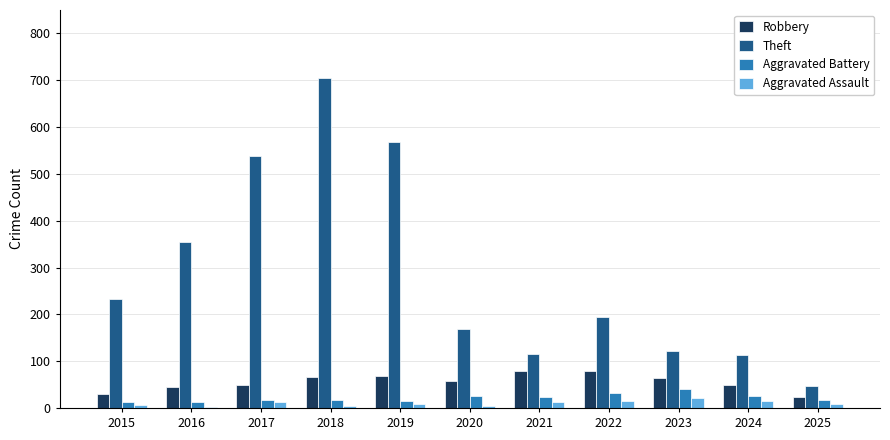

At which category is the sum across all series the highest?

2018